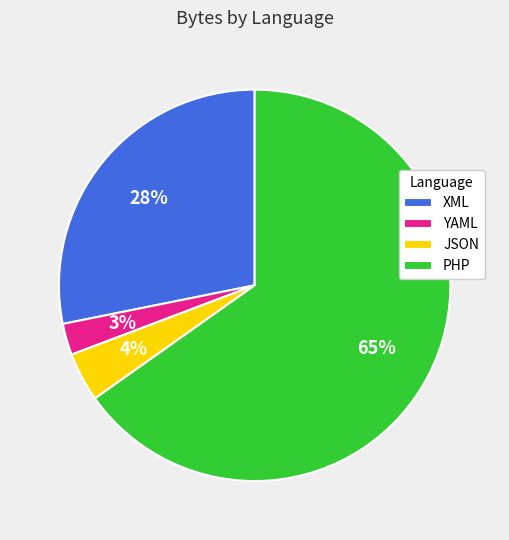

True or false: JSON accounts for 4% of the total.

True